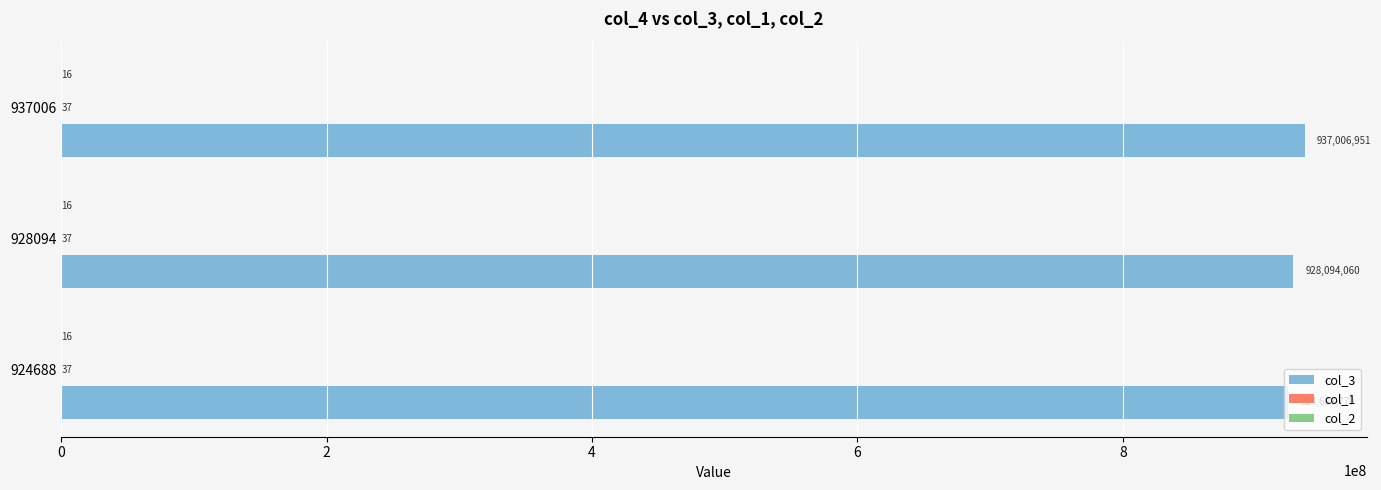

Between 928094 and 937006, which series saw the biggest shift?

col_3